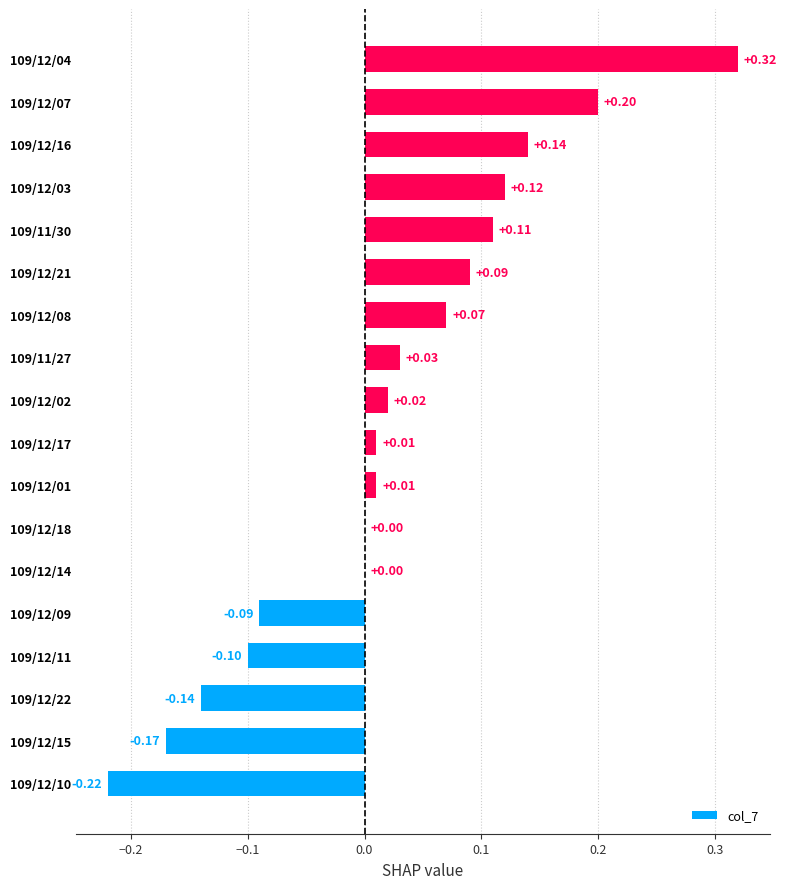

What is the change in value from 109/12/15 to 109/12/17?

+0.2